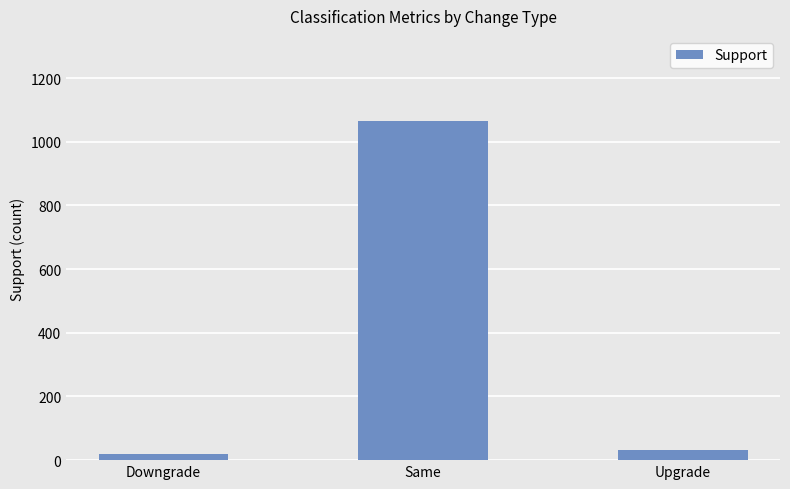

Approximately how many times larger is the value at Same compared to Upgrade?

33.3